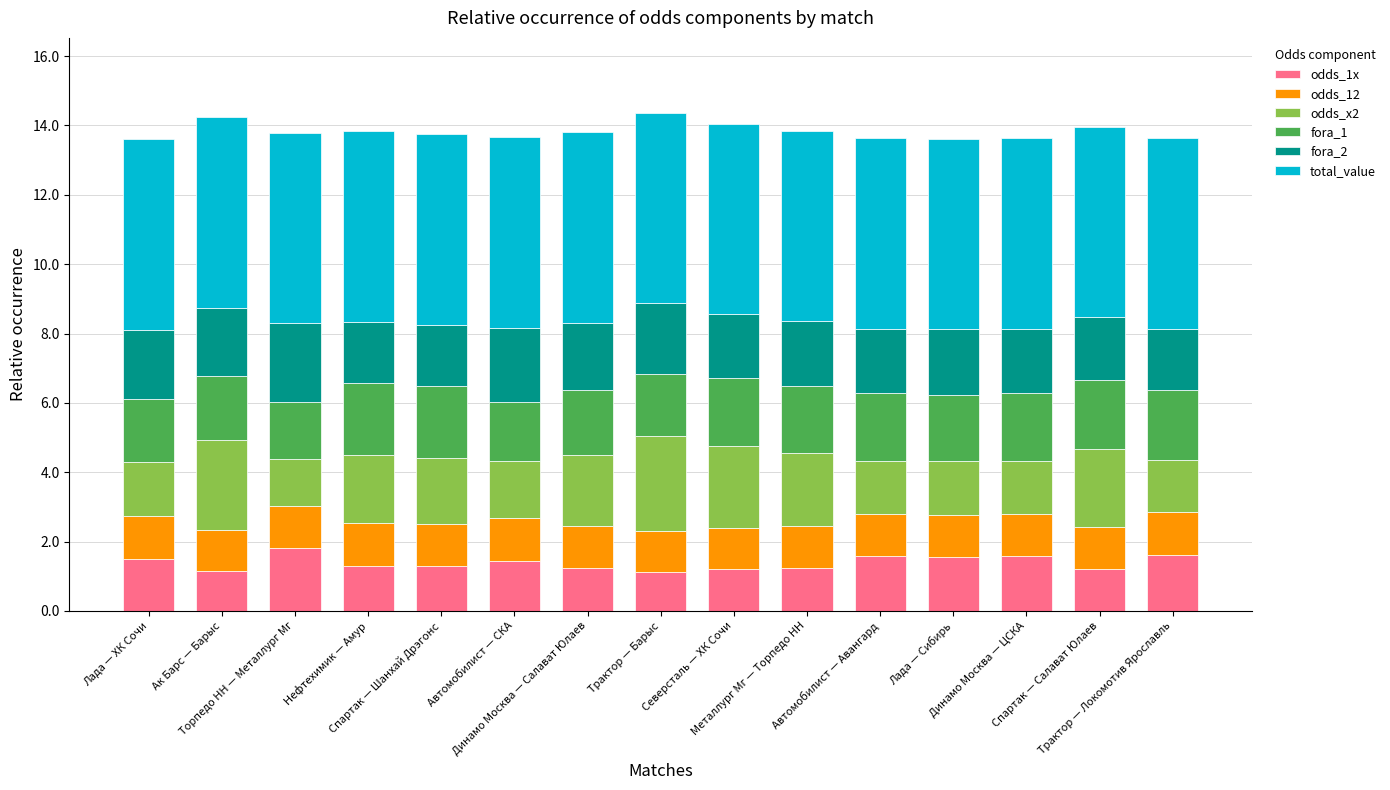

What is the maximum value for odds_1x?

1.8